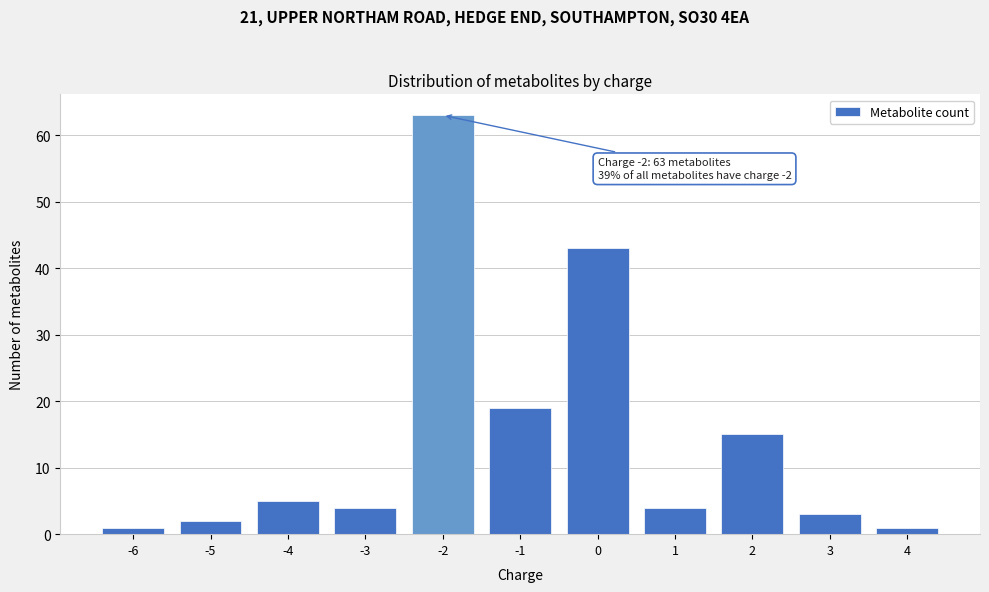

Reading left to right, list all the values displayed in this chart.

-6=1	-5=2	-4=5	-3=4	-2=63	-1=19	0=43	1=4	2=15	3=3	4=1